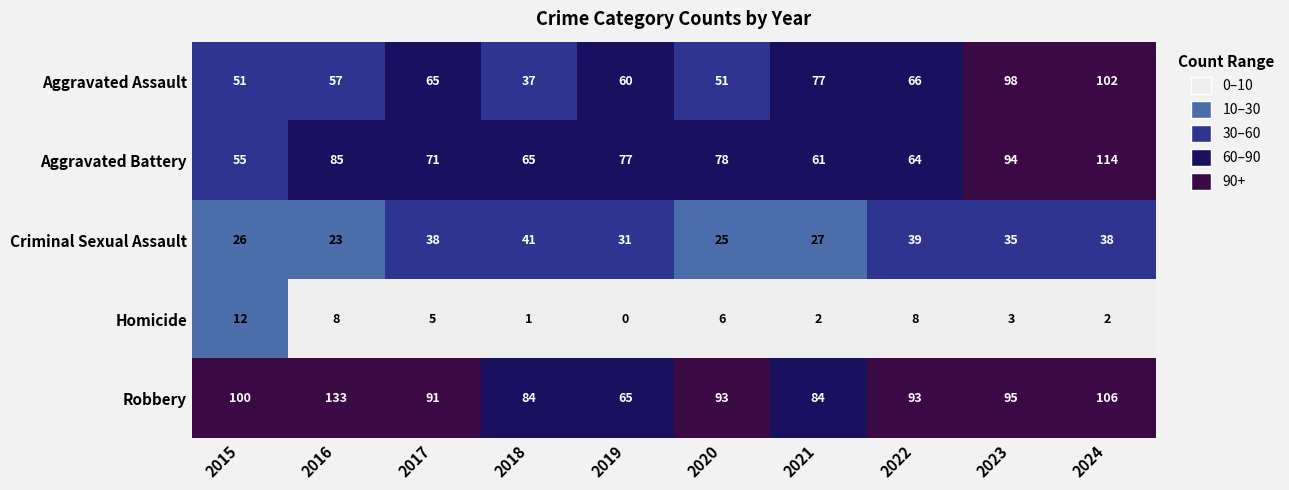

The Criminal Sexual Assault series shows 13 at 2024. True or false?

False